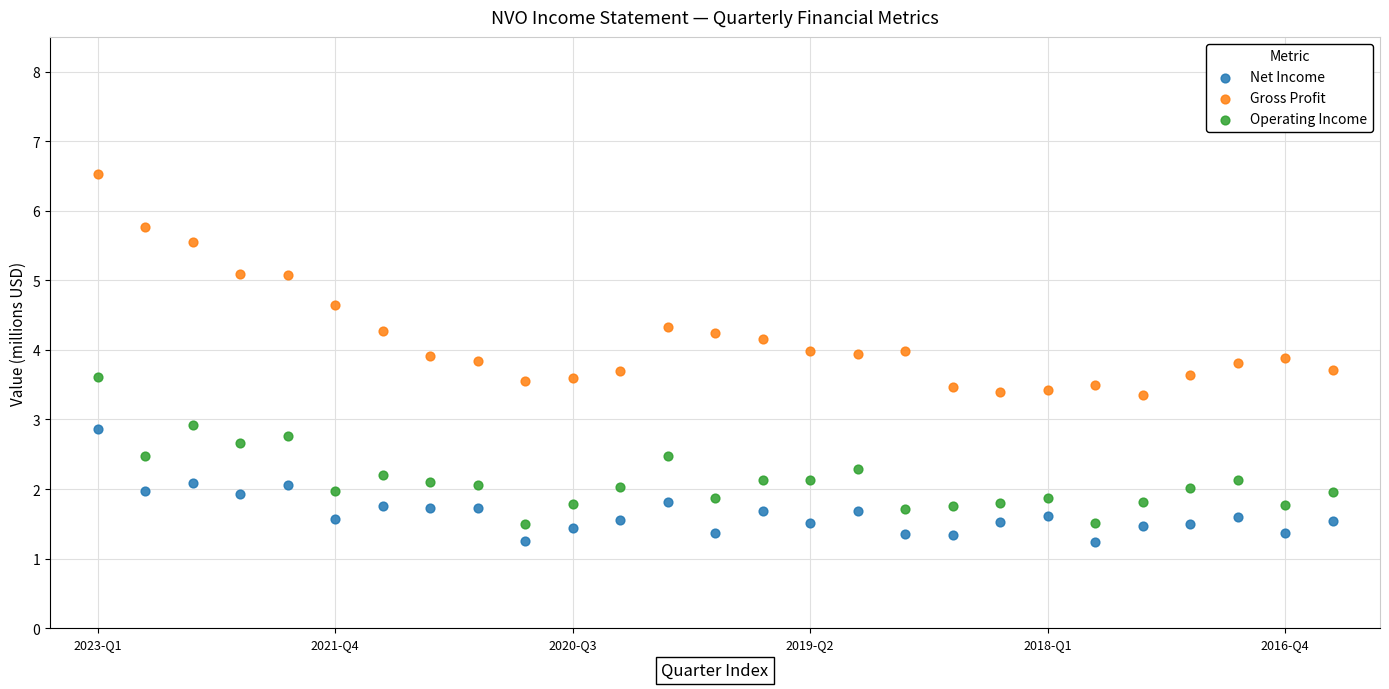

Which series has the largest Y range (max minus min)?

Gross Profit